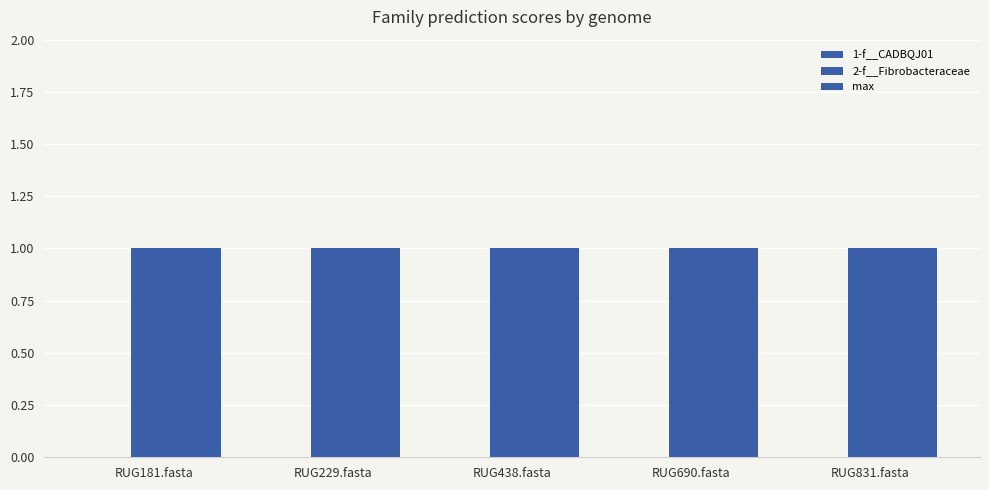

At which category is the sum across all series the highest?

RUG181.fasta